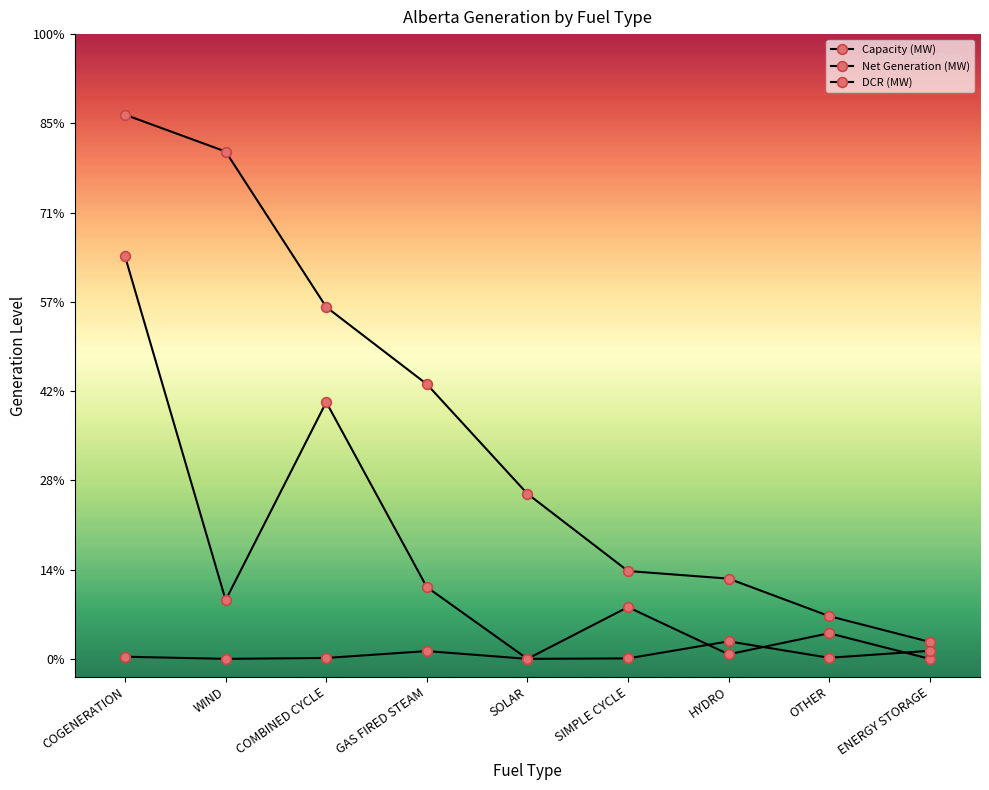

How many times do Net Generation (MW) and DCR (MW) cross each other?

3